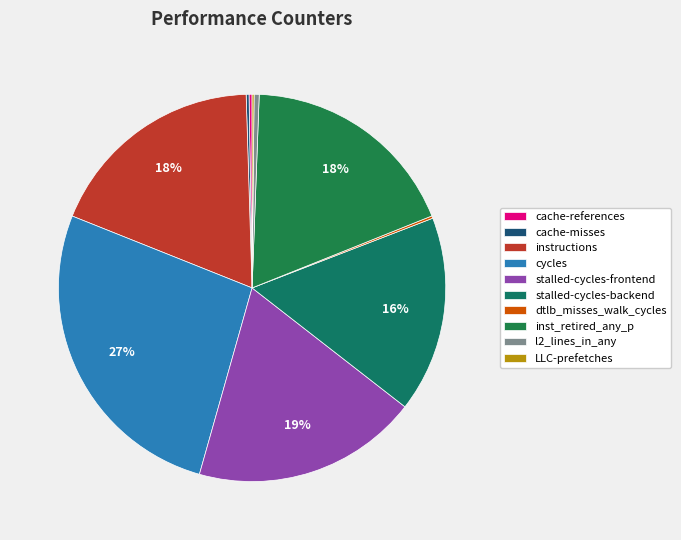

Which slice is the smallest?

LLC-prefetches